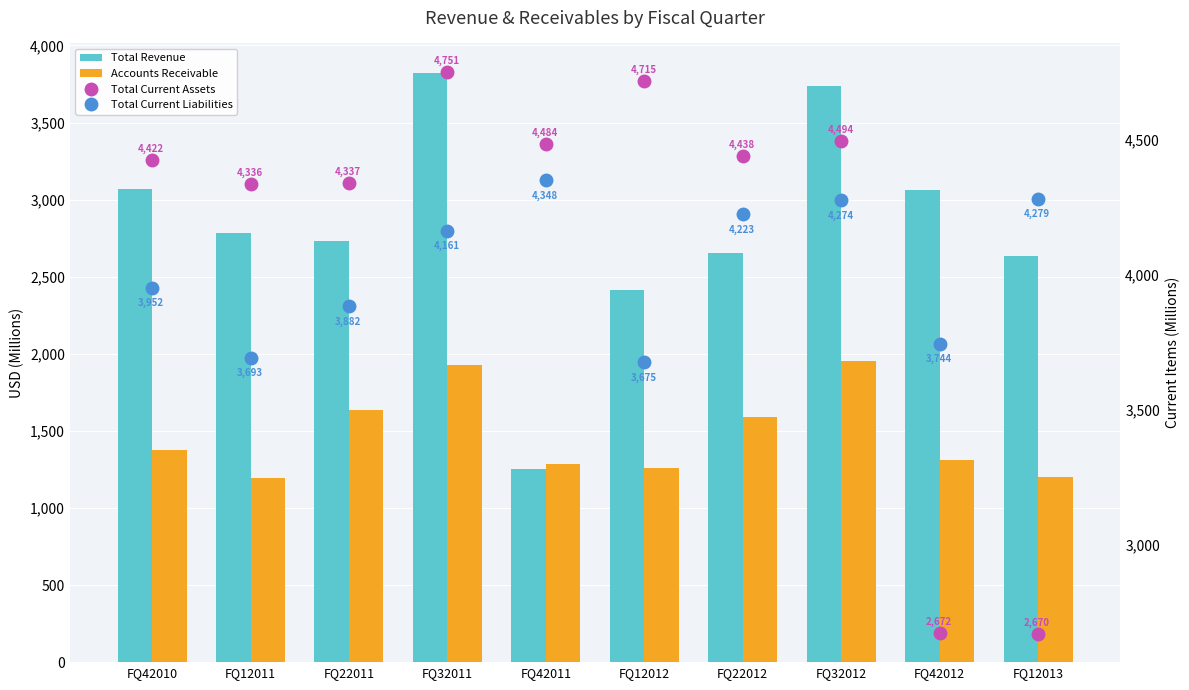

What is the approximate value of Accounts Receivable at FQ12011, to the nearest 50?

1200